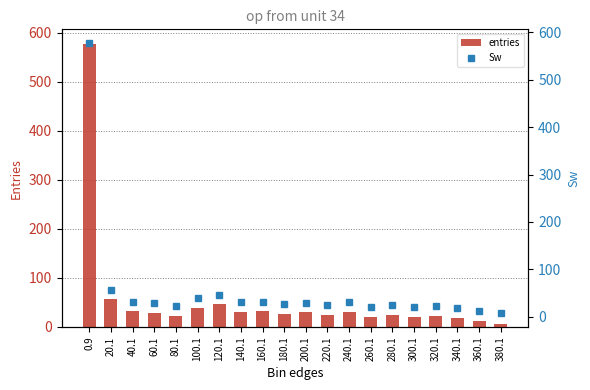

Is it true that entries equals 27 at 180.1?

True